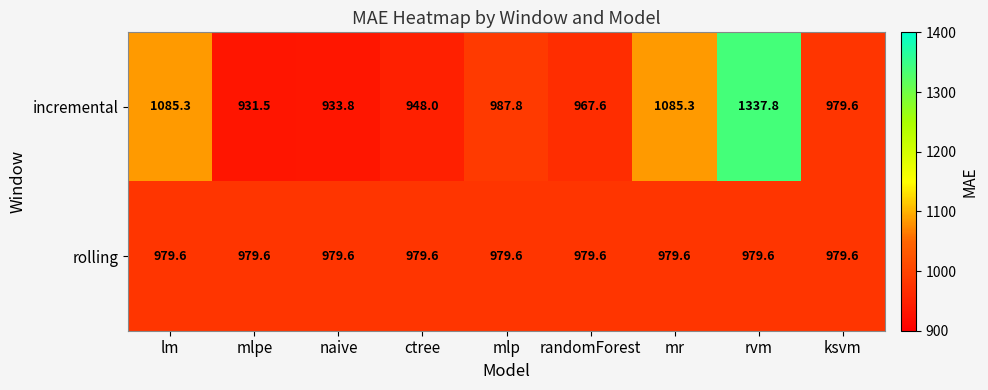

Which series has the largest range (max minus min)?

incremental